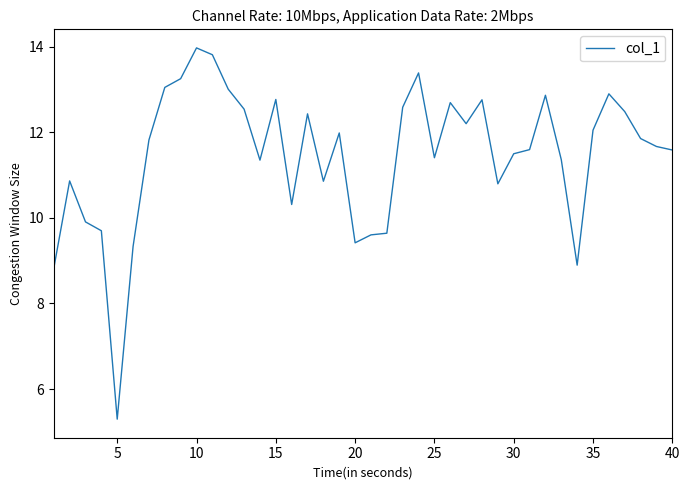

What is the maximum value shown in the chart?

14.0